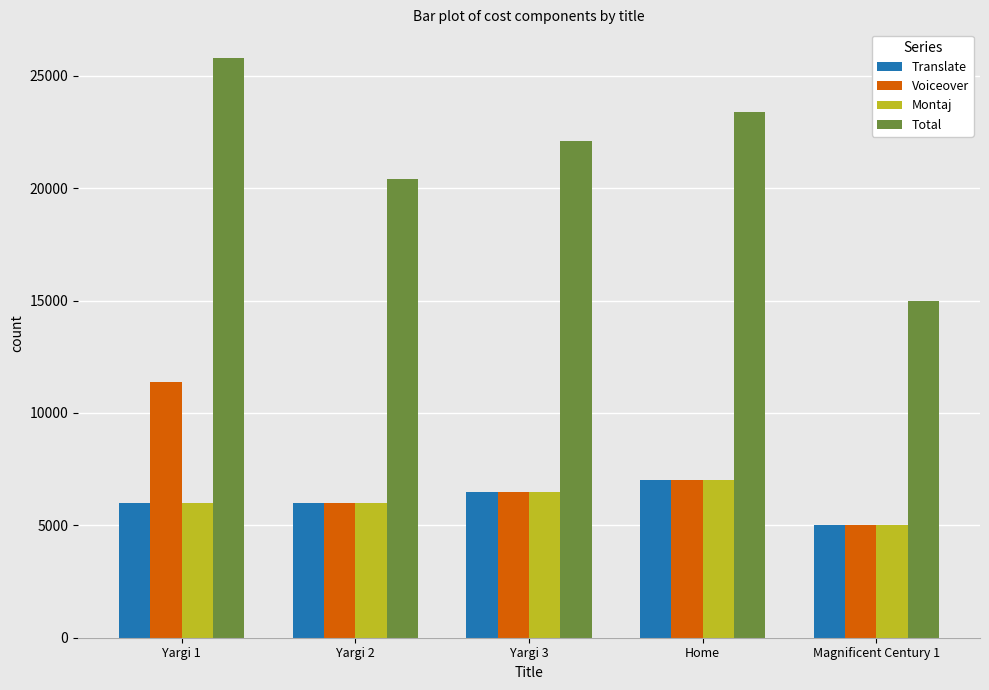

True or false: Voiceover has a value of 7000 at Home.

True